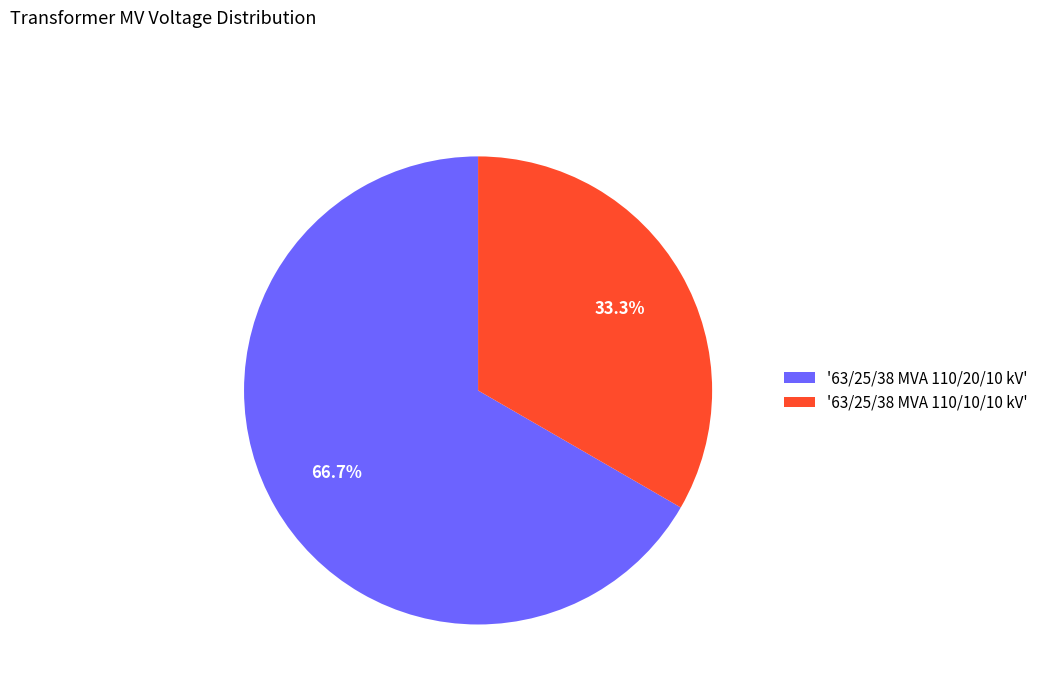

Rank the categories by value from lowest to highest.

'63/25/38 MVA 110/10/10 kV', '63/25/38 MVA 110/20/10 kV'